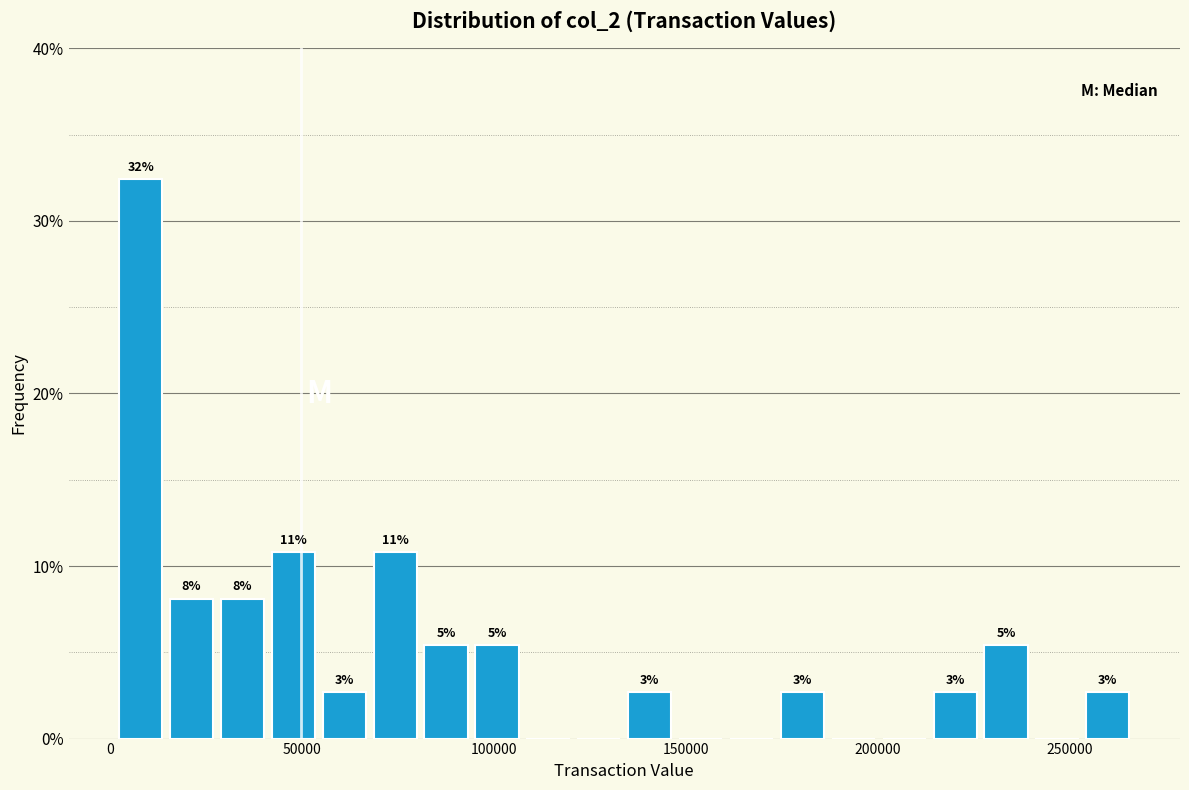

Around what value on the x-axis is the tallest bar? Give the approximate position of its centre, as read against the axis.

10000